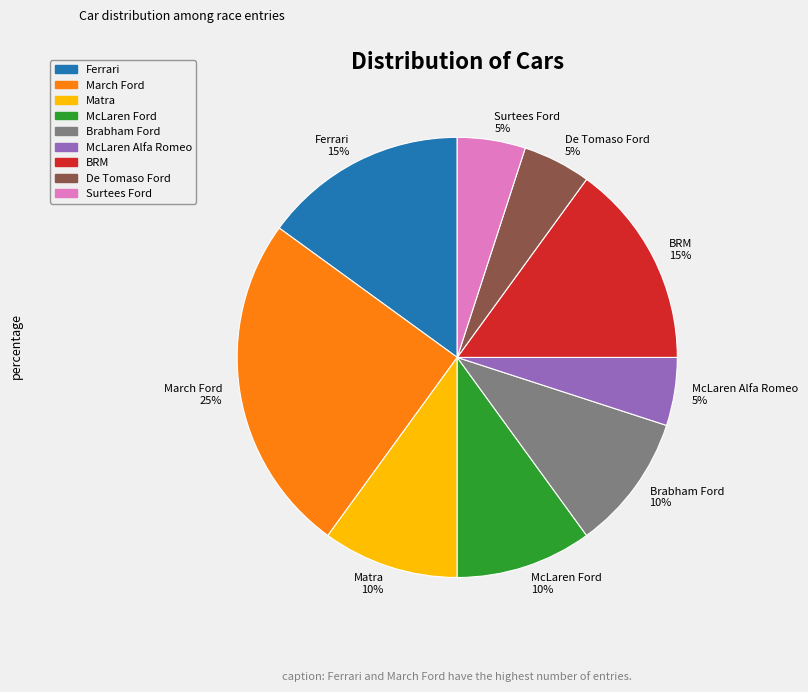

To the nearest percent, what is the difference between the largest and smallest slice percentages?

20%